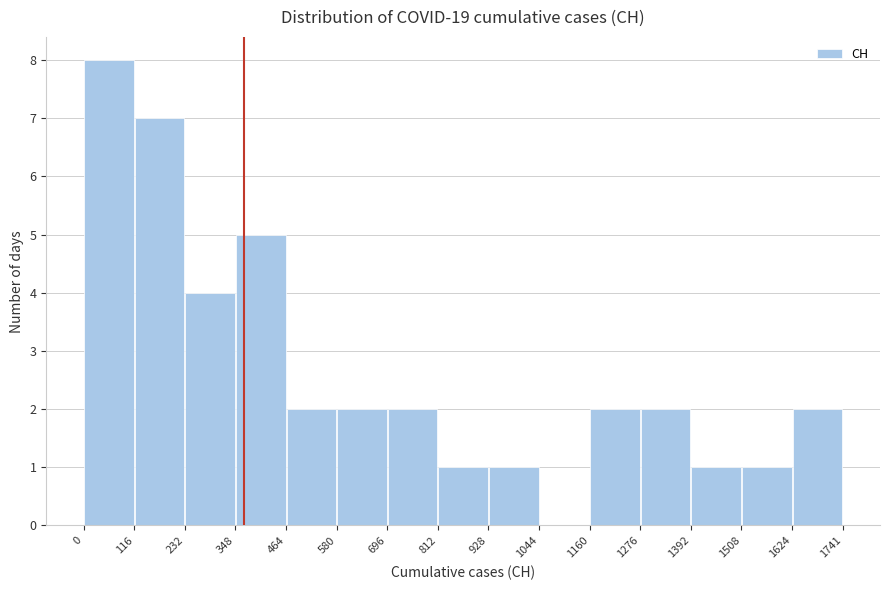

Reading left to right, transcribe this chart: for each bar, give the range it covers on the x-axis and its height. The values are not printed on the chart, so give them approximately, as read against the axis.

0 to 116: 8
116 to 232: 7
232 to 348: 4
348 to 464: 5
464 to 580: 2
580 to 696: 2
696 to 812: 2
812 to 928: 1
928 to 1044: 1
1044 to 1160: 0
1160 to 1276: 2
1276 to 1392: 2
1392 to 1508: 1
1508 to 1624: 1
1624 to 1741: 2